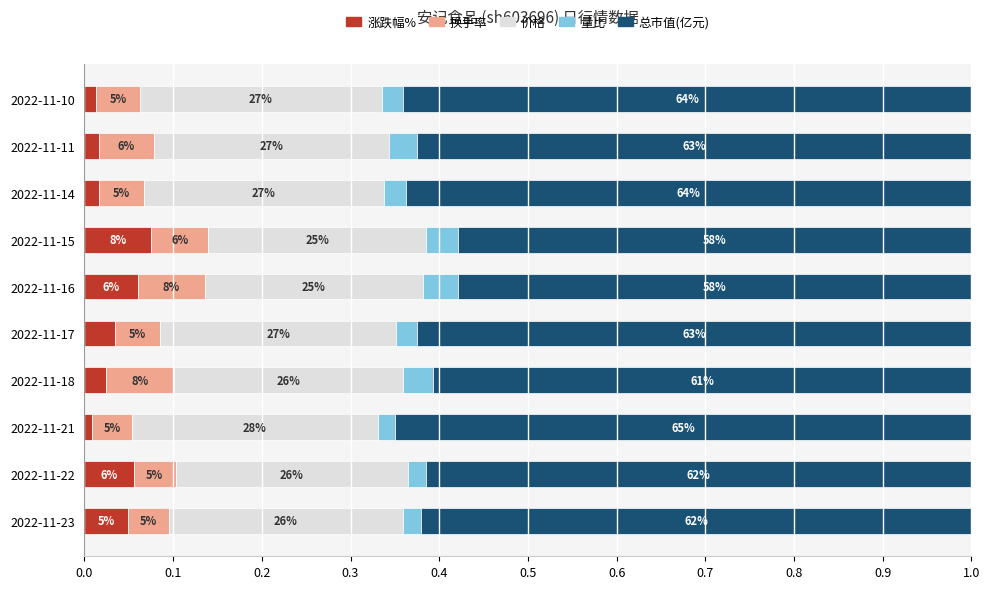

At how many categories does at least one series exceed 0?

10